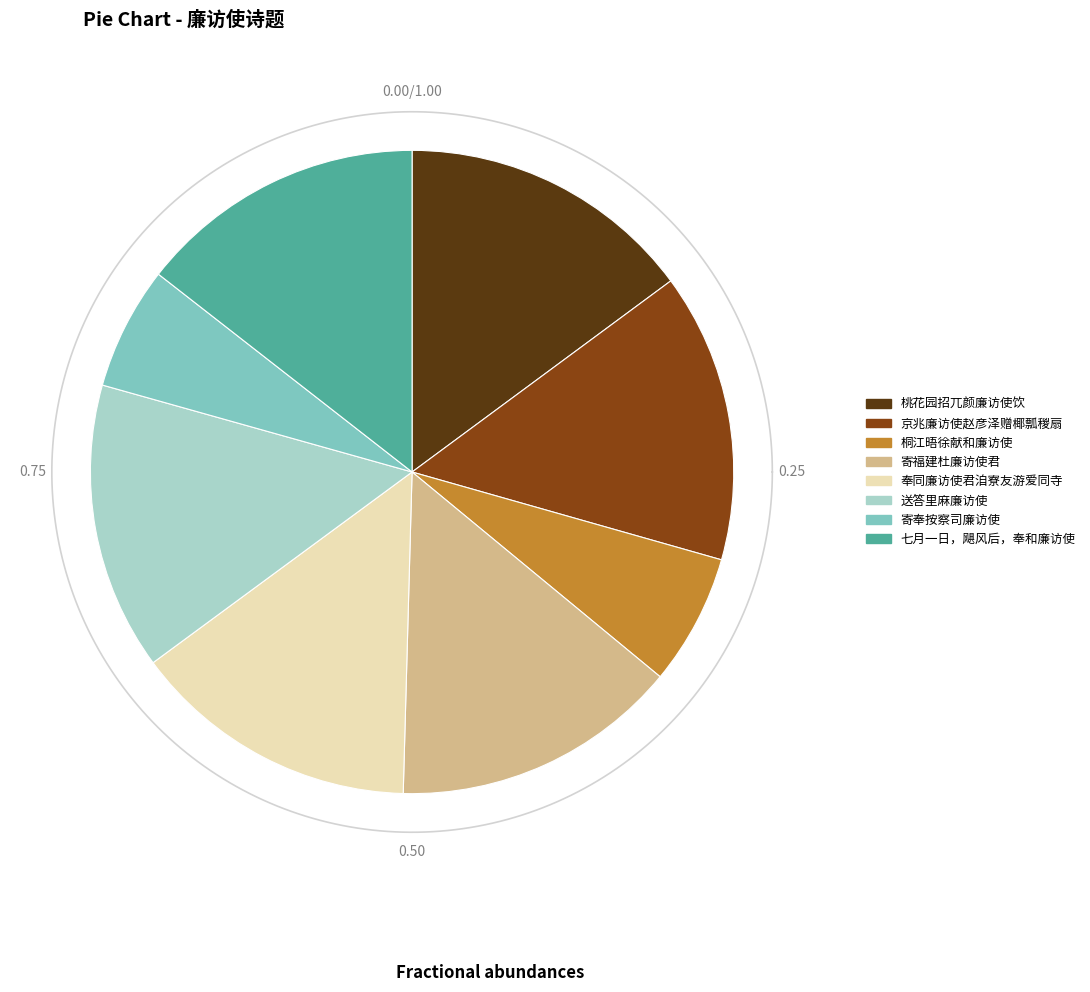

To the nearest percent, what portion does 七月一日，飓风后，奉和廉访使 represent?

14%